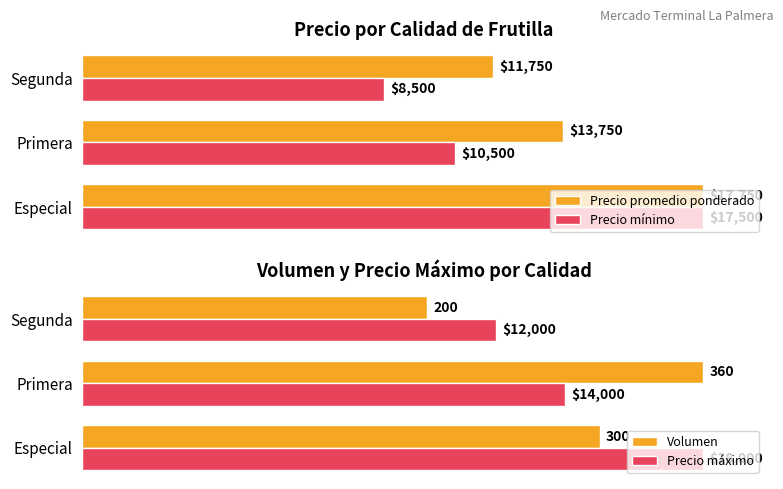

What is the difference between the highest and lowest values at Primera?

40.0